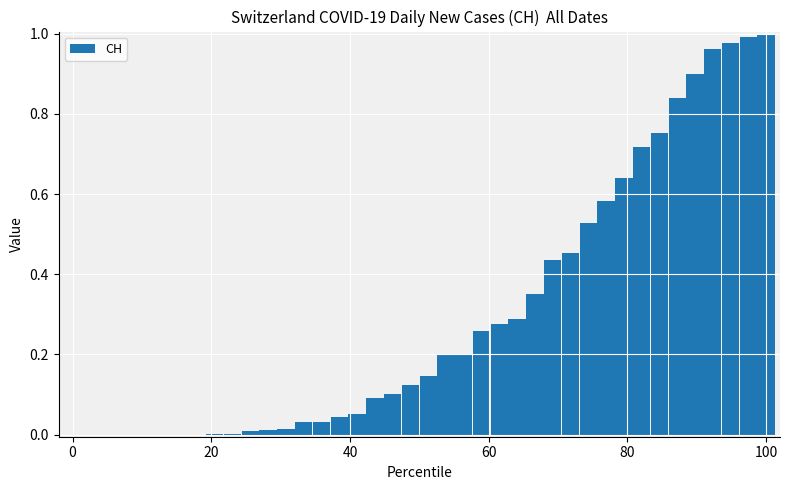

At which category does the chart reach its peak across all series?

100